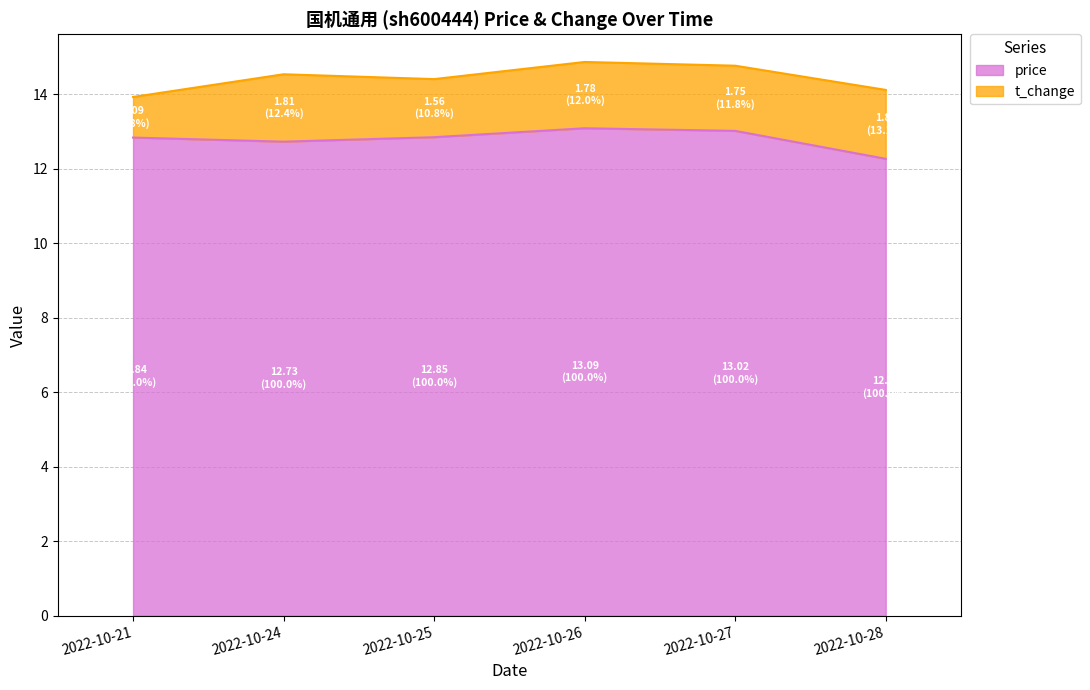

Between 2022-10-26 and 2022-10-21, which is larger?

2022-10-26